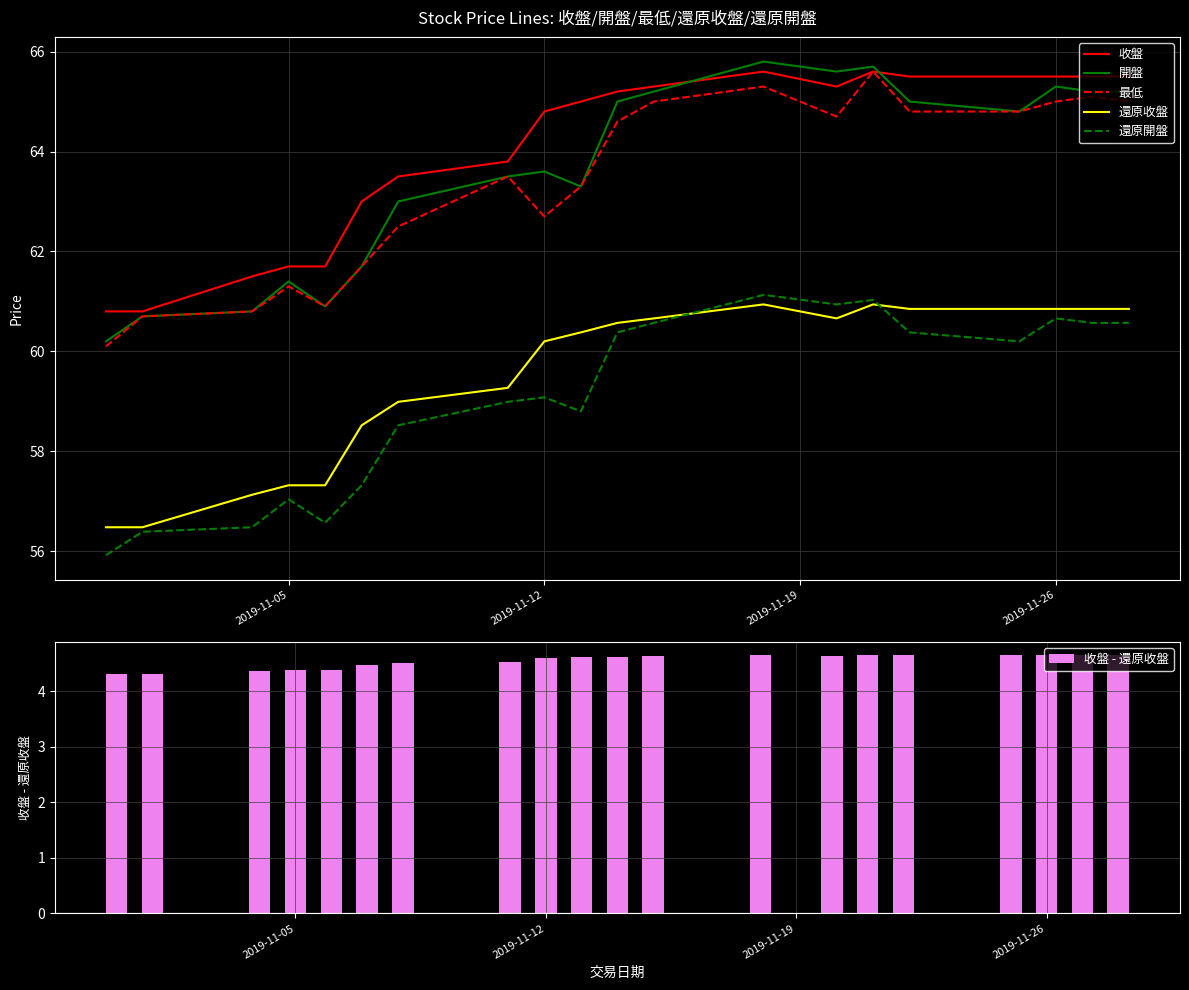

Which series has the widest spread of values?

開盤